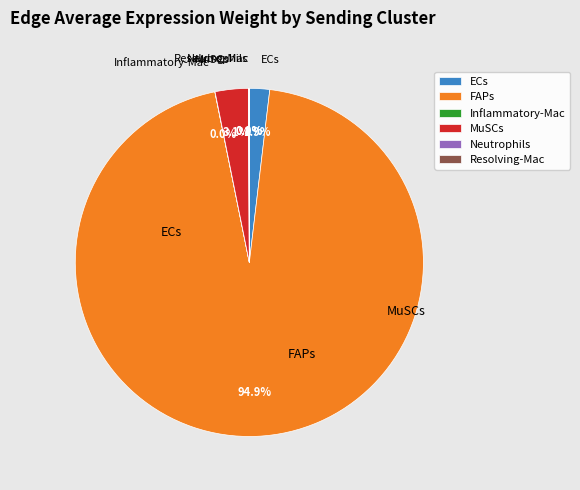

Is it true that MuSCs is 12% of the pie?

False